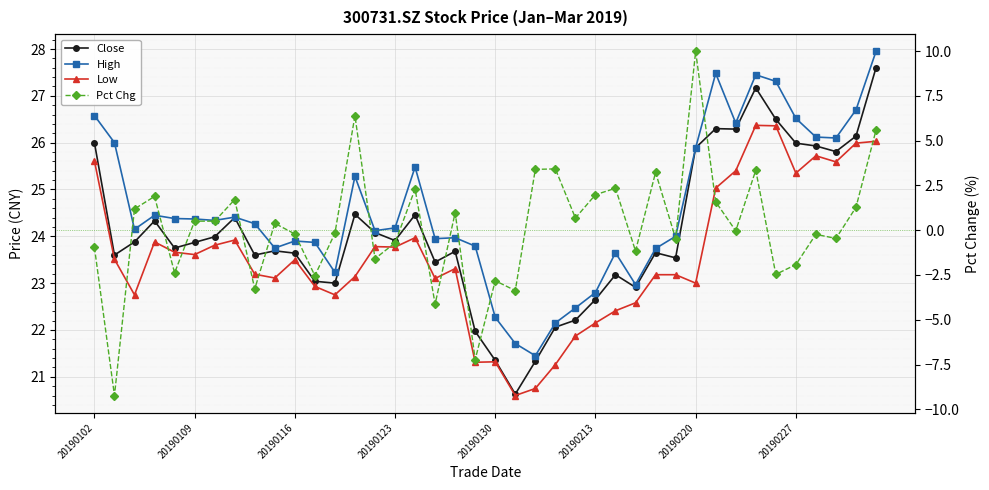

True or false: Close and Low intersect in this chart.

False